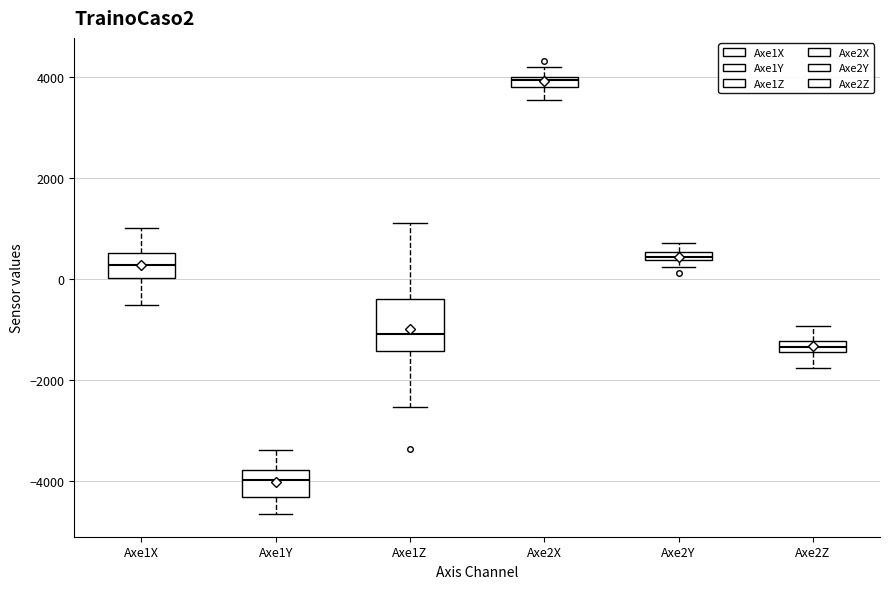

Which box is the tallest, from its lower edge to its upper edge?

Axe1Z